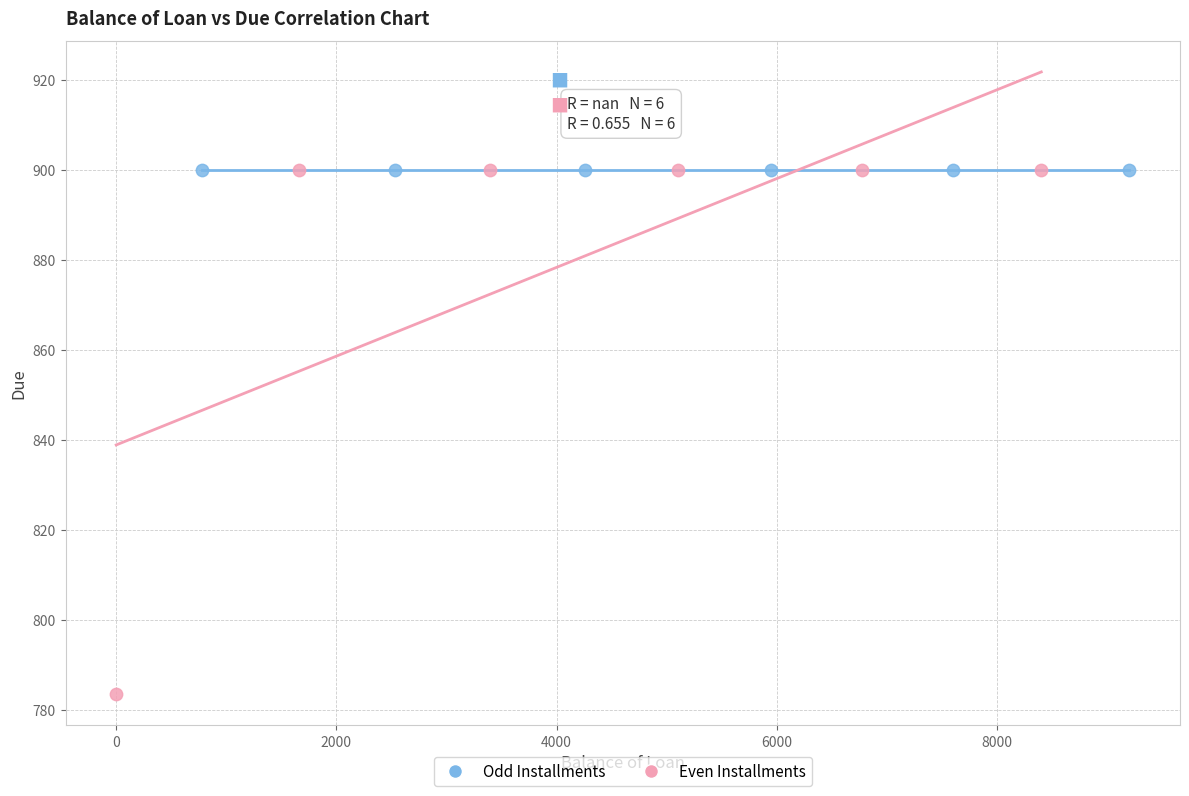

Which series reaches the minimum Y coordinate?

Even Installments